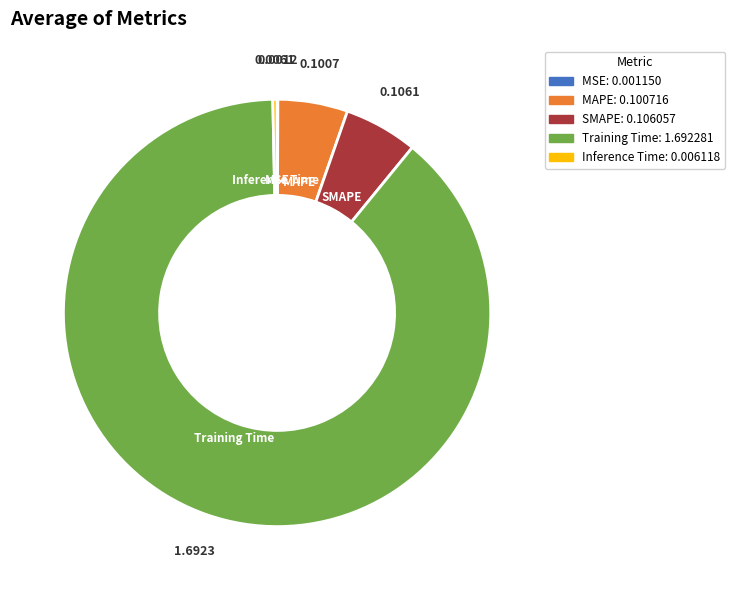

Between Inference Time and SMAPE, which is larger?

SMAPE